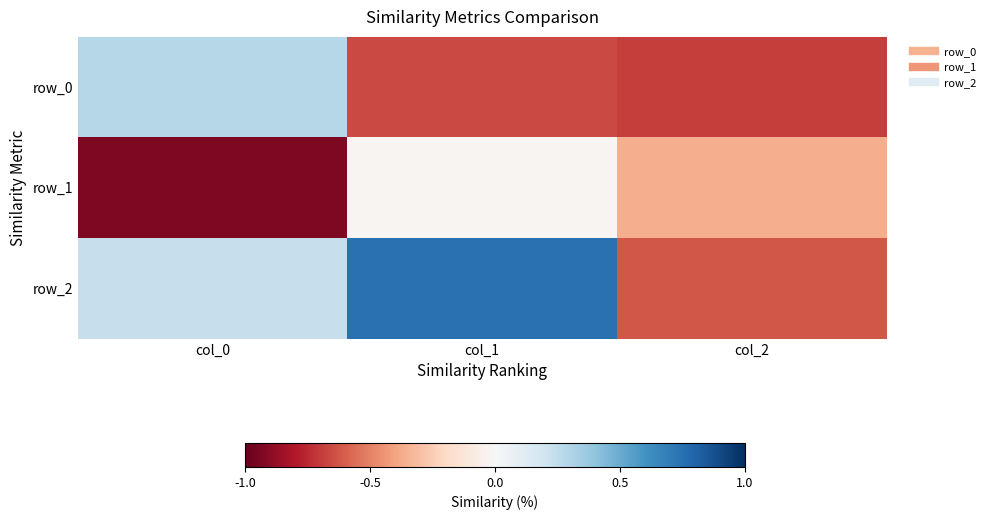

List the series in order of their peak value, lowest first.

row_1, row_0, row_2